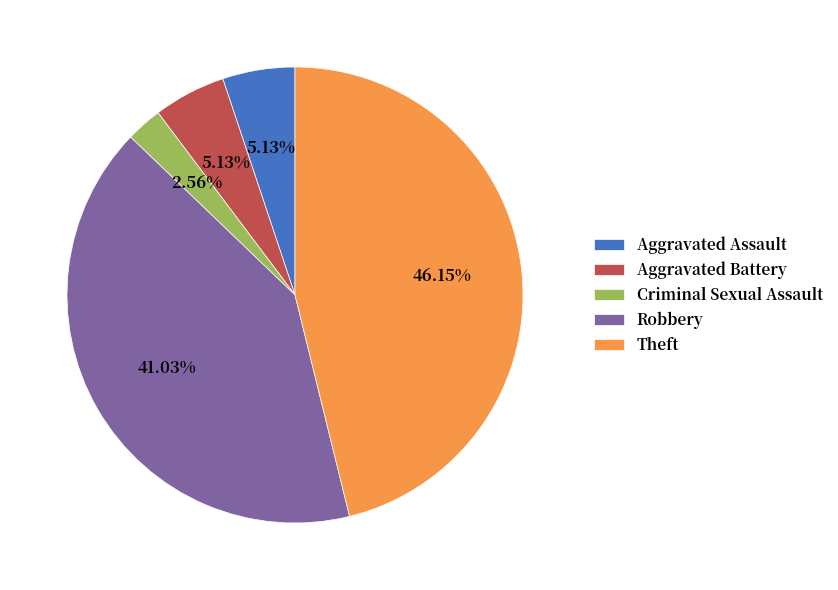

Which category has the smallest portion of the pie?

Criminal Sexual Assault